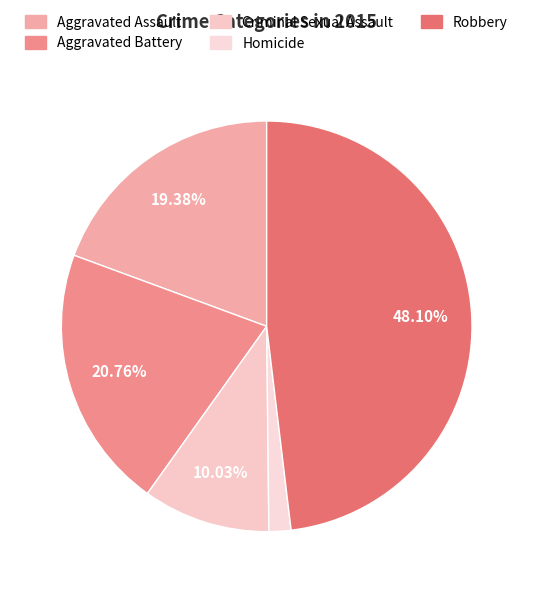

What percentage is the Aggravated Battery slice, to the nearest percent?

21%